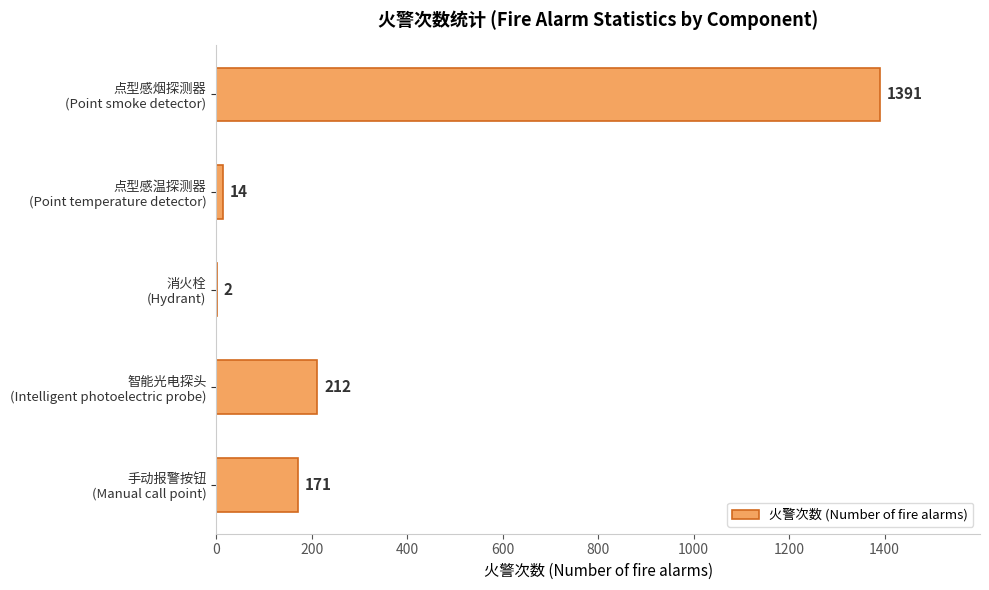

What is the sum of all values?

1790